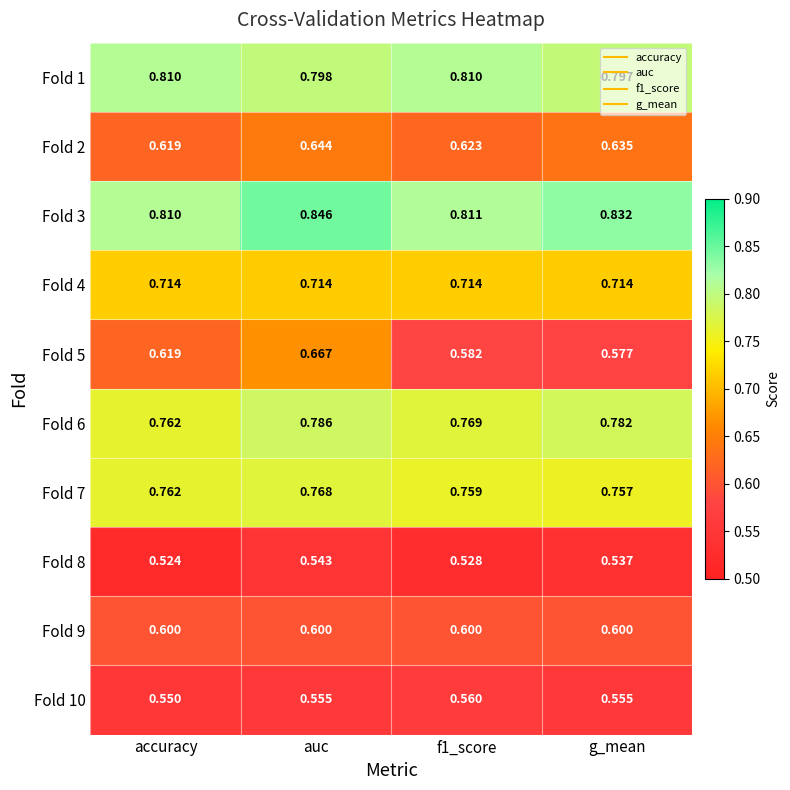

What is the spread (max minus min) of values at g_mean?

0.3